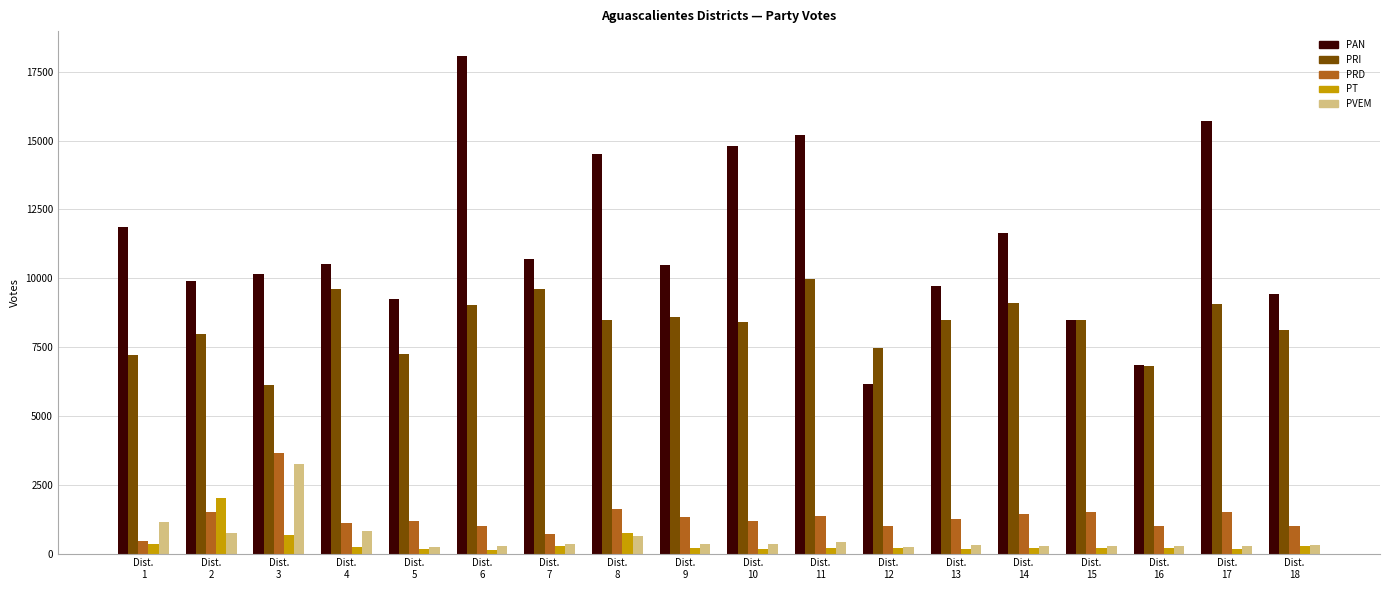

How many distinct data groups are displayed?

5